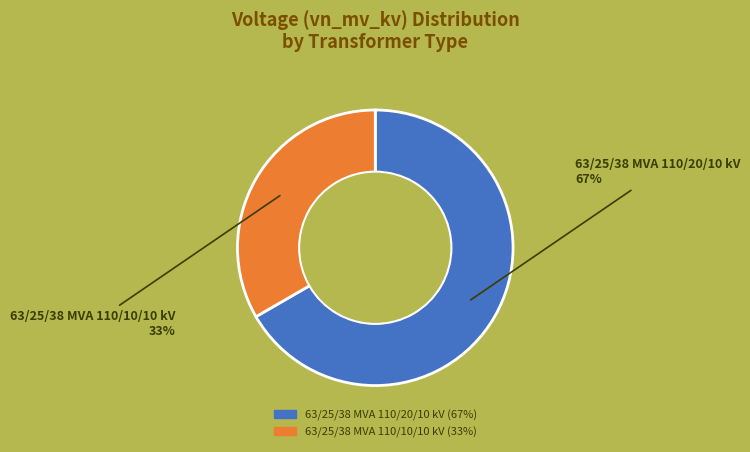

How many slices are in this pie chart?

2